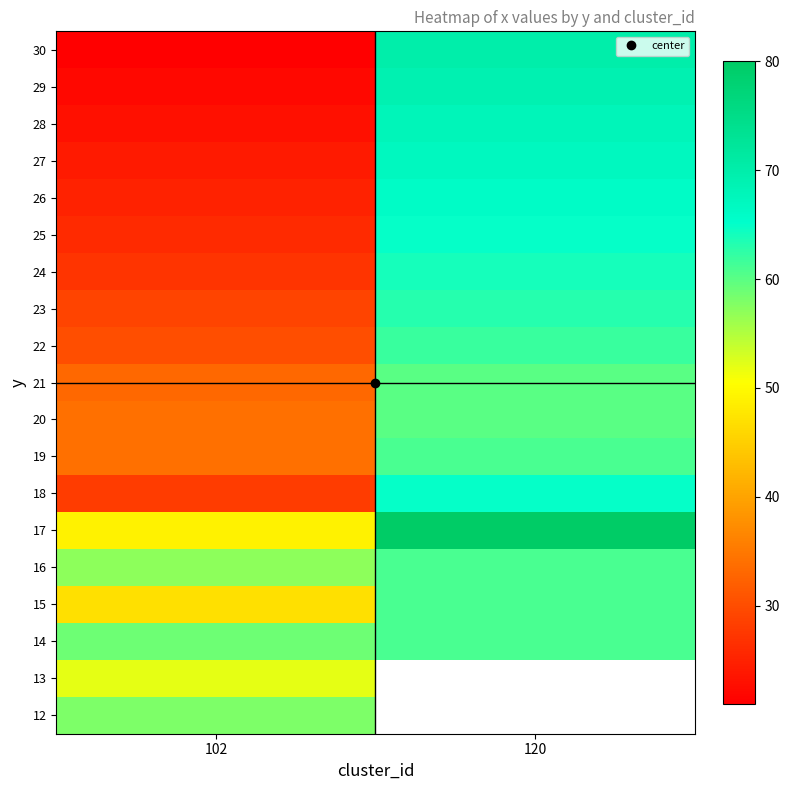

What is the lowest value of the 22 series?

30.0